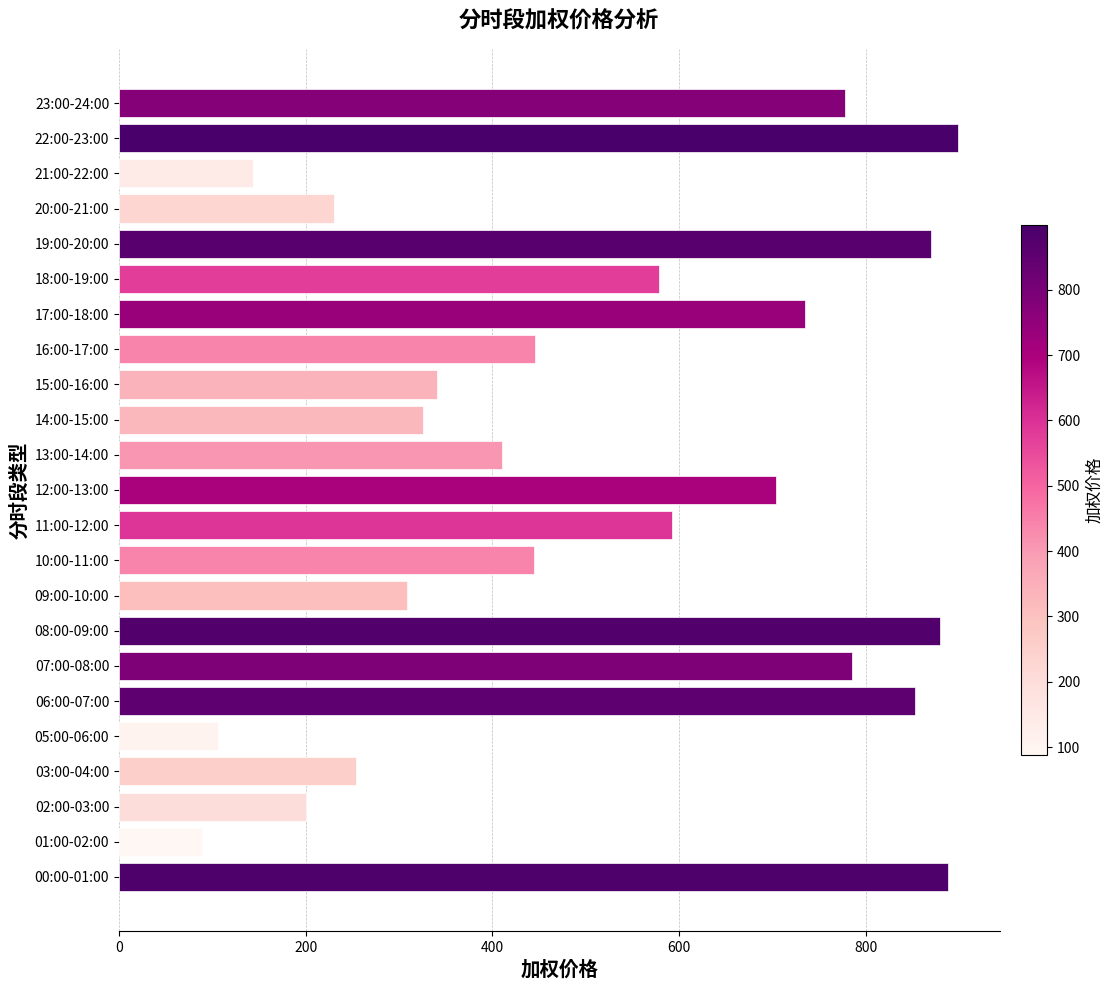

The chart shows a value of 888.6 at 00:00-01:00. True or false?

True